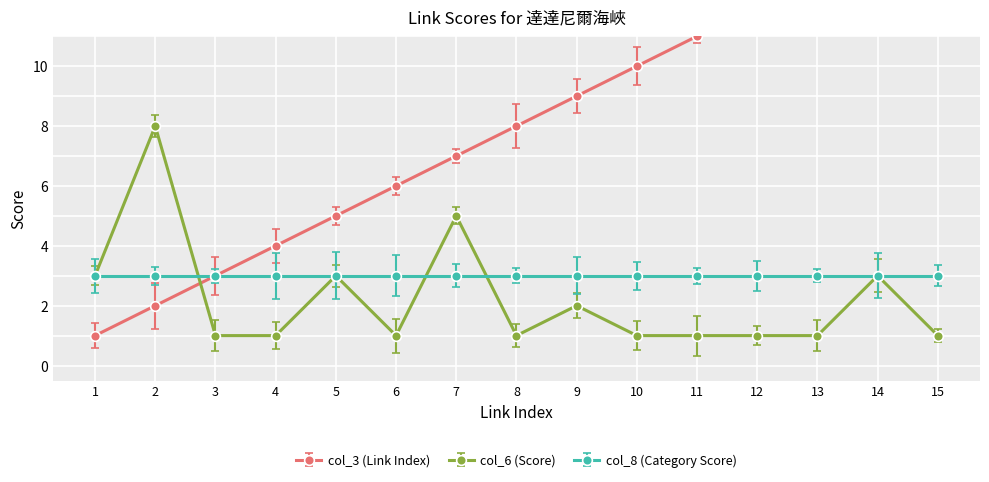

How many times do col_6 (Score) and col_3 (Link Index) cross each other?

1